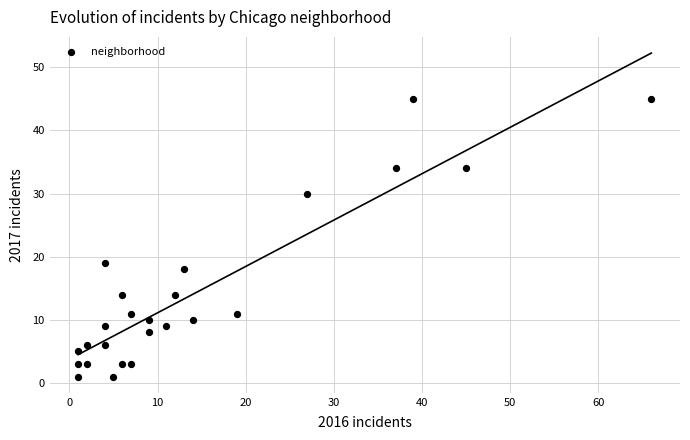

What Y value in the scatter plot is closest to 23?

19